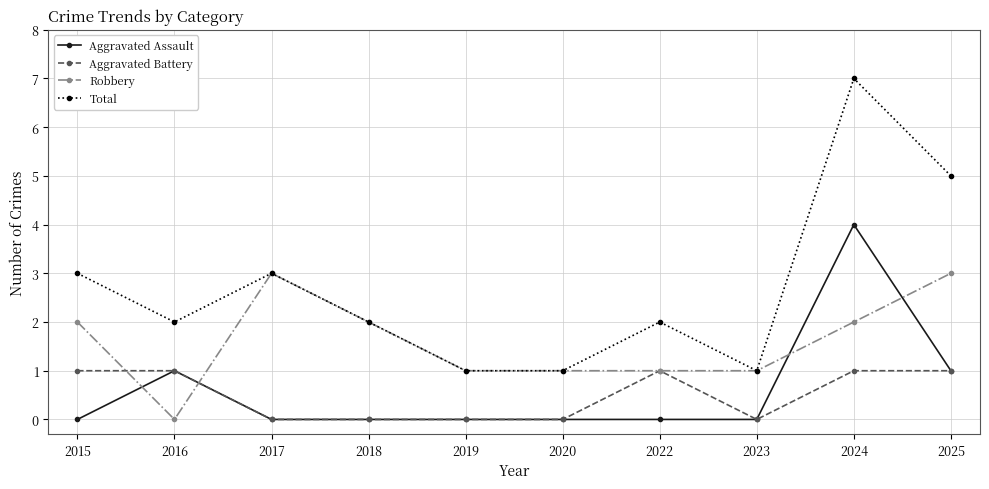

Between which two adjacent categories do Robbery and Aggravated Battery first intersect?

2015 and 2016